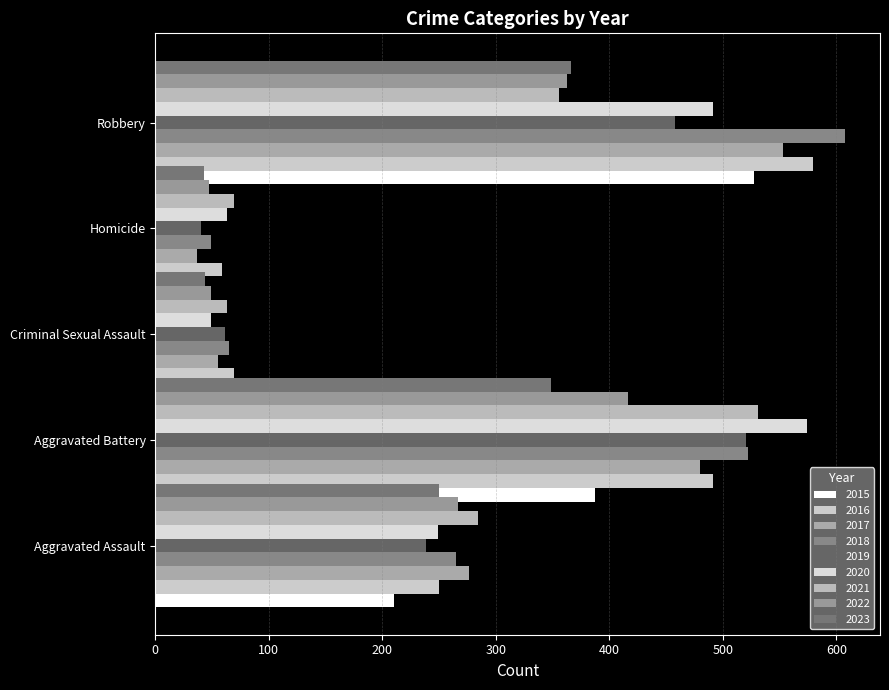

What is the sum of the Robbery values at 2016 and 2015?

1106